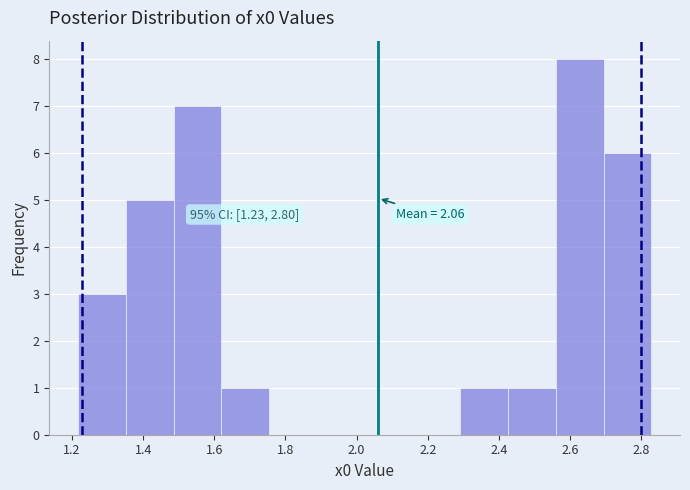

Which range on the x-axis has the tallest bar?

2.56 to 2.70